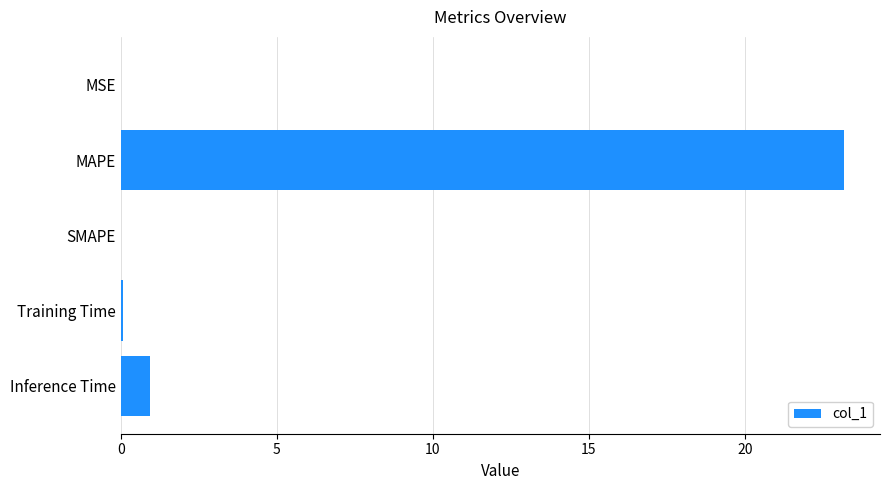

Which has a higher value, MSE or Inference Time?

Inference Time